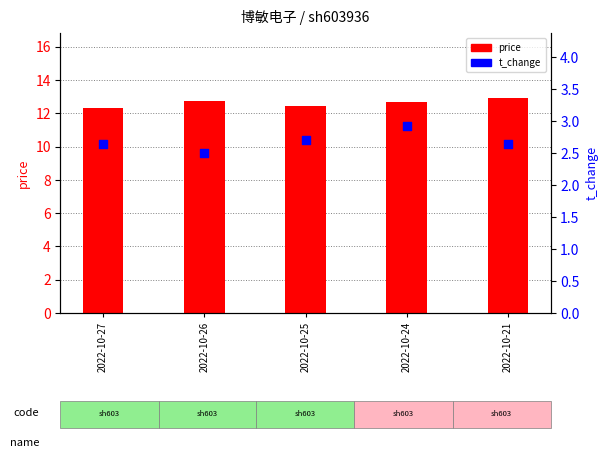

At which category is the sum across all series the highest?

2022-10-24